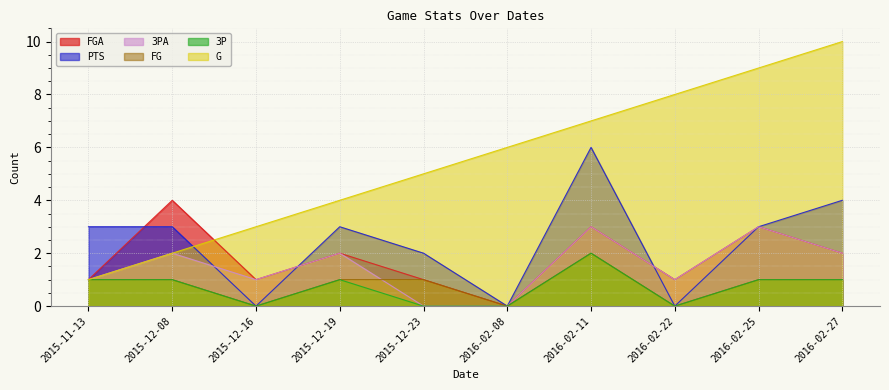

True or false: FG and FGA intersect in this chart.

False